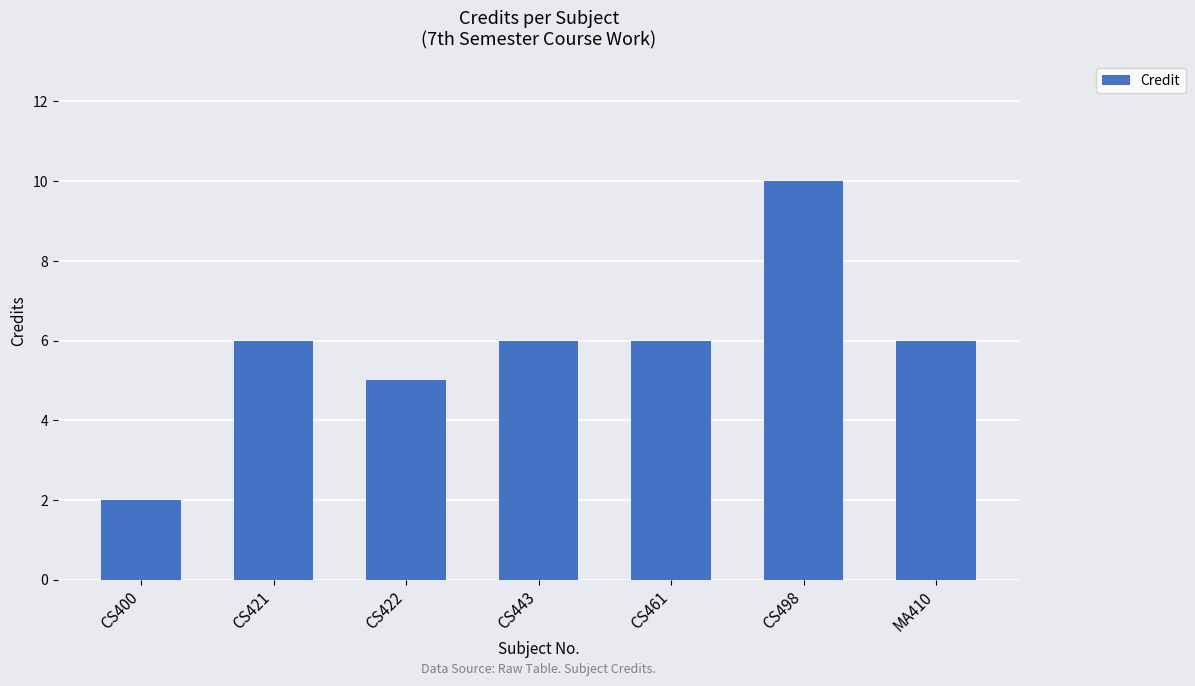

What is the label of the 6th bar from the right?

CS421